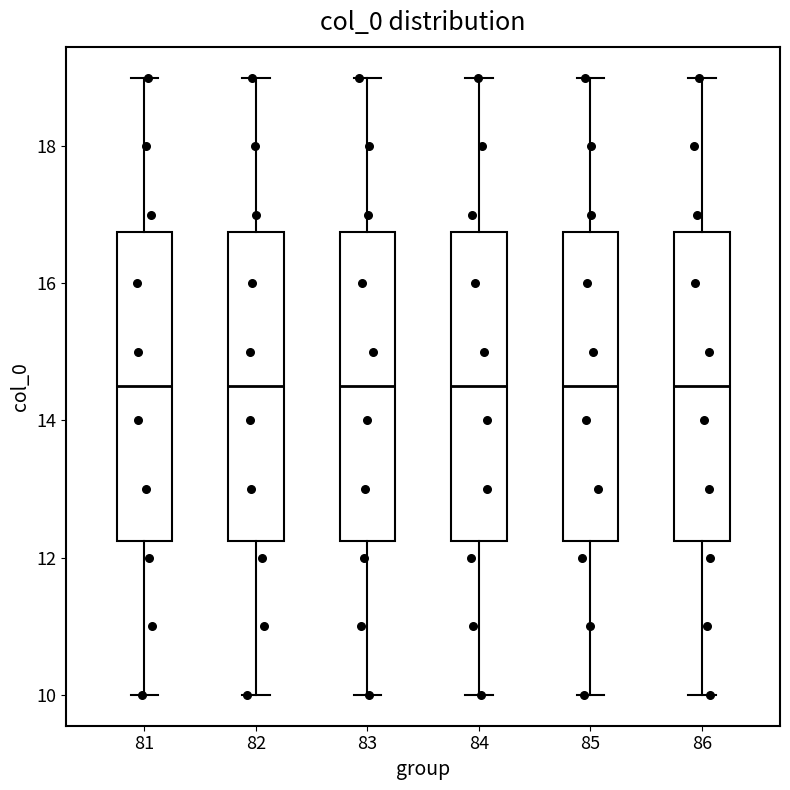

Reading left to right, read every box against the y-axis: the position of its median line, the range the box covers, and the ends of its whiskers. The values are not printed on the chart, so give them approximately, as read against the axis.

81: median 14.6, box 12.2 to 16.8, whiskers 10.0 to 19.0
82: median 14.6, box 12.2 to 16.8, whiskers 10.0 to 19.0
83: median 14.6, box 12.2 to 16.8, whiskers 10.0 to 19.0
84: median 14.6, box 12.2 to 16.8, whiskers 10.0 to 19.0
85: median 14.6, box 12.2 to 16.8, whiskers 10.0 to 19.0
86: median 14.6, box 12.2 to 16.8, whiskers 10.0 to 19.0